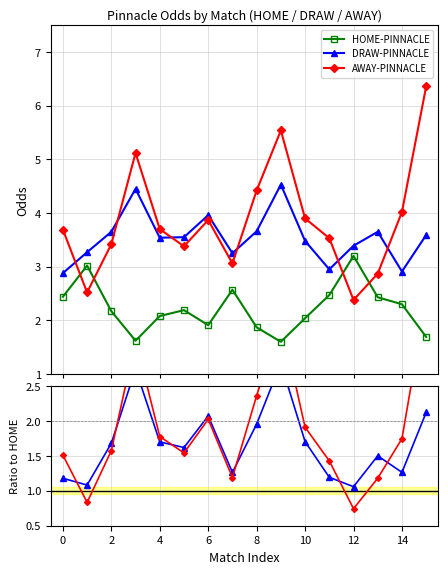

Where is DRAW-PINNACLE nearest to the value 3?

11